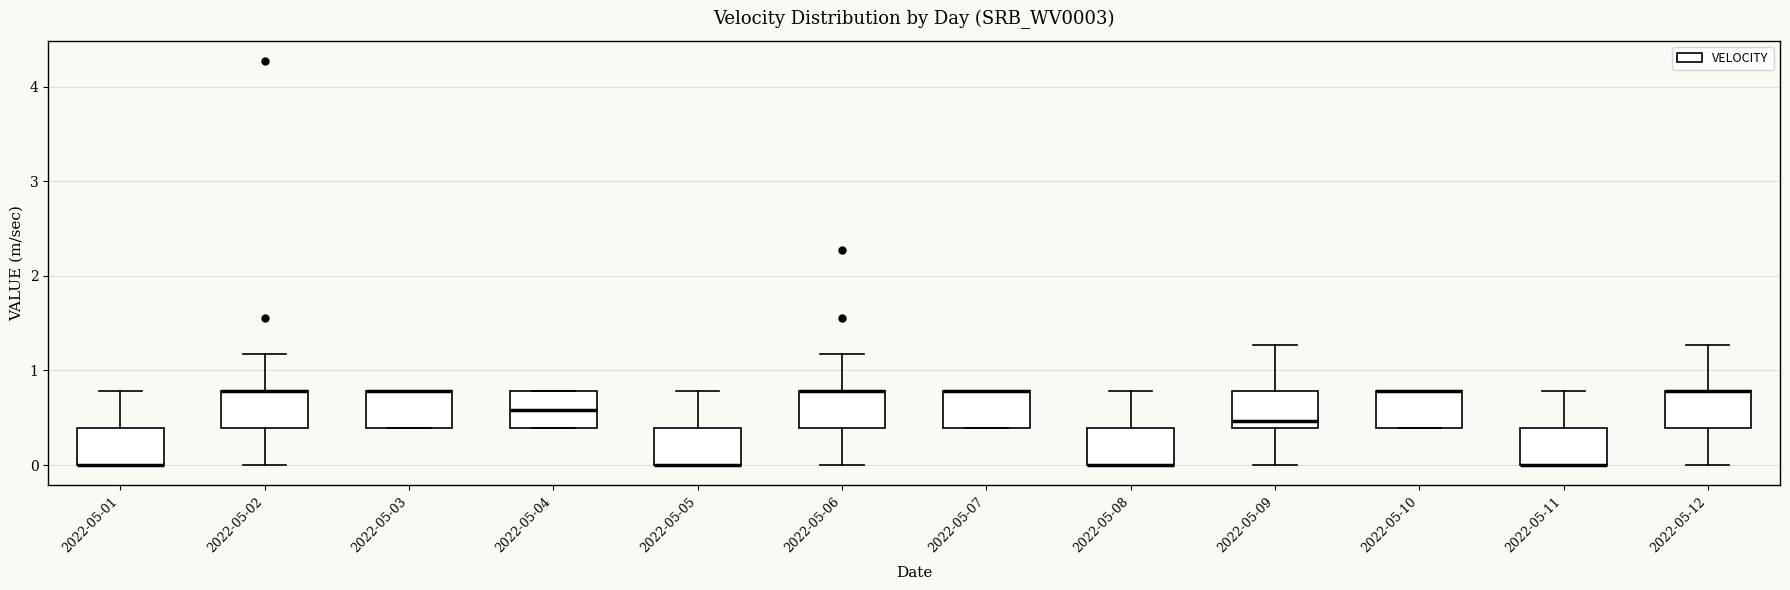

Where is the lower edge of the box for 2022-05-03 on the y-axis? The values are not printed on the chart, so give them approximately, as read against the axis.

0.4